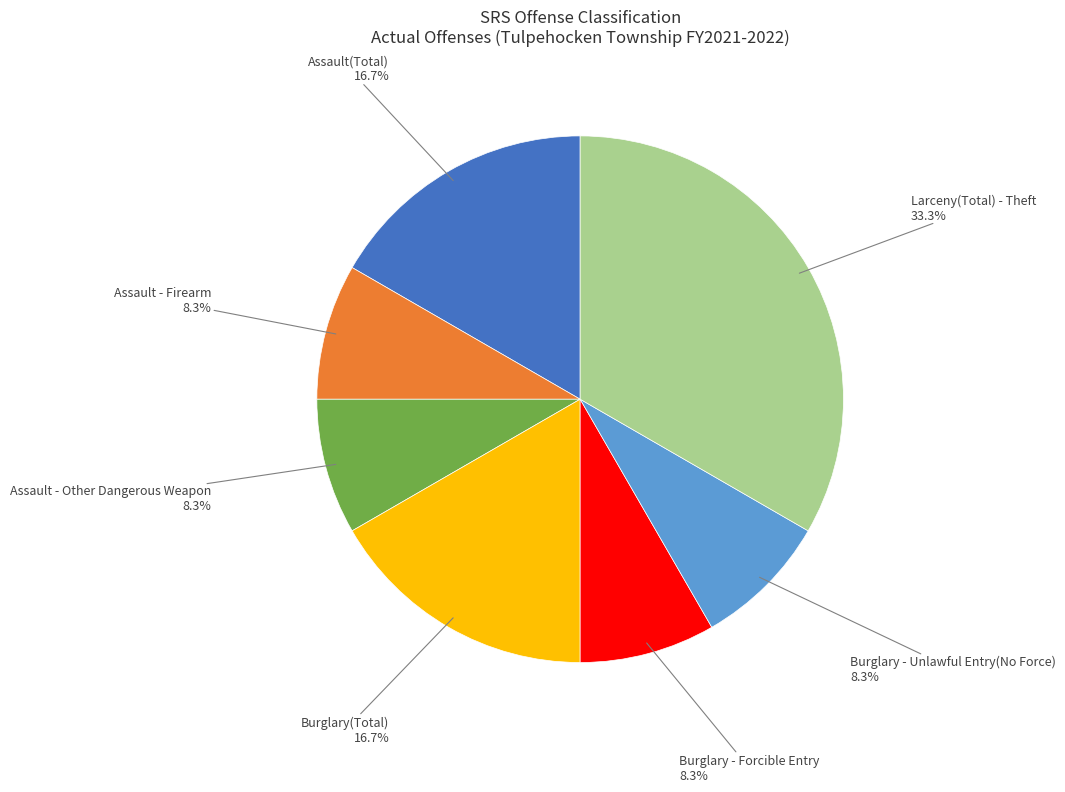

To the nearest percent, what is the average slice percentage?

14%